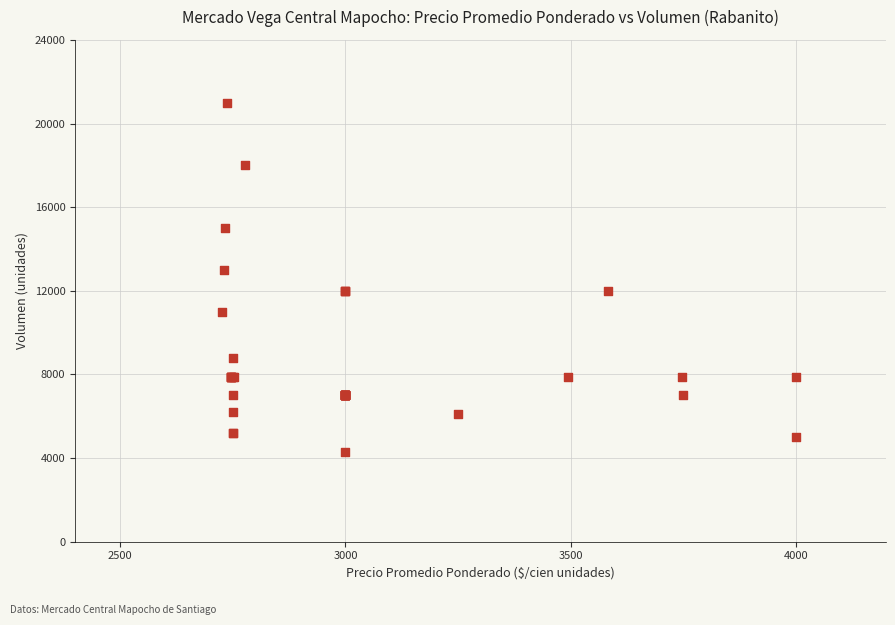

What Y value in the scatter plot is closest to 12650?

13000